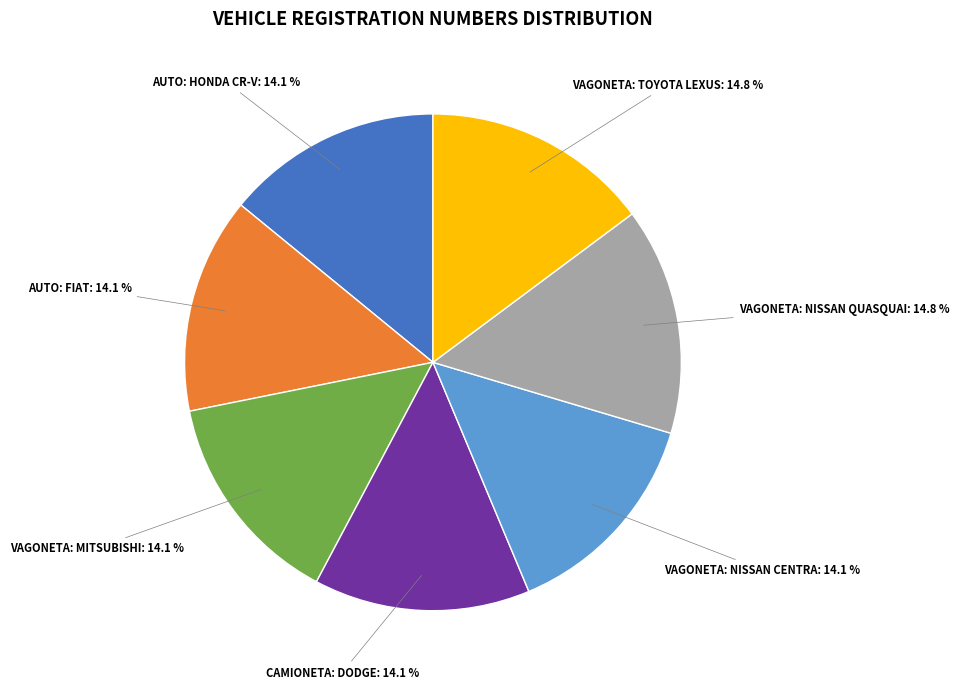

Is there any slice that represents more than half of the pie?

No